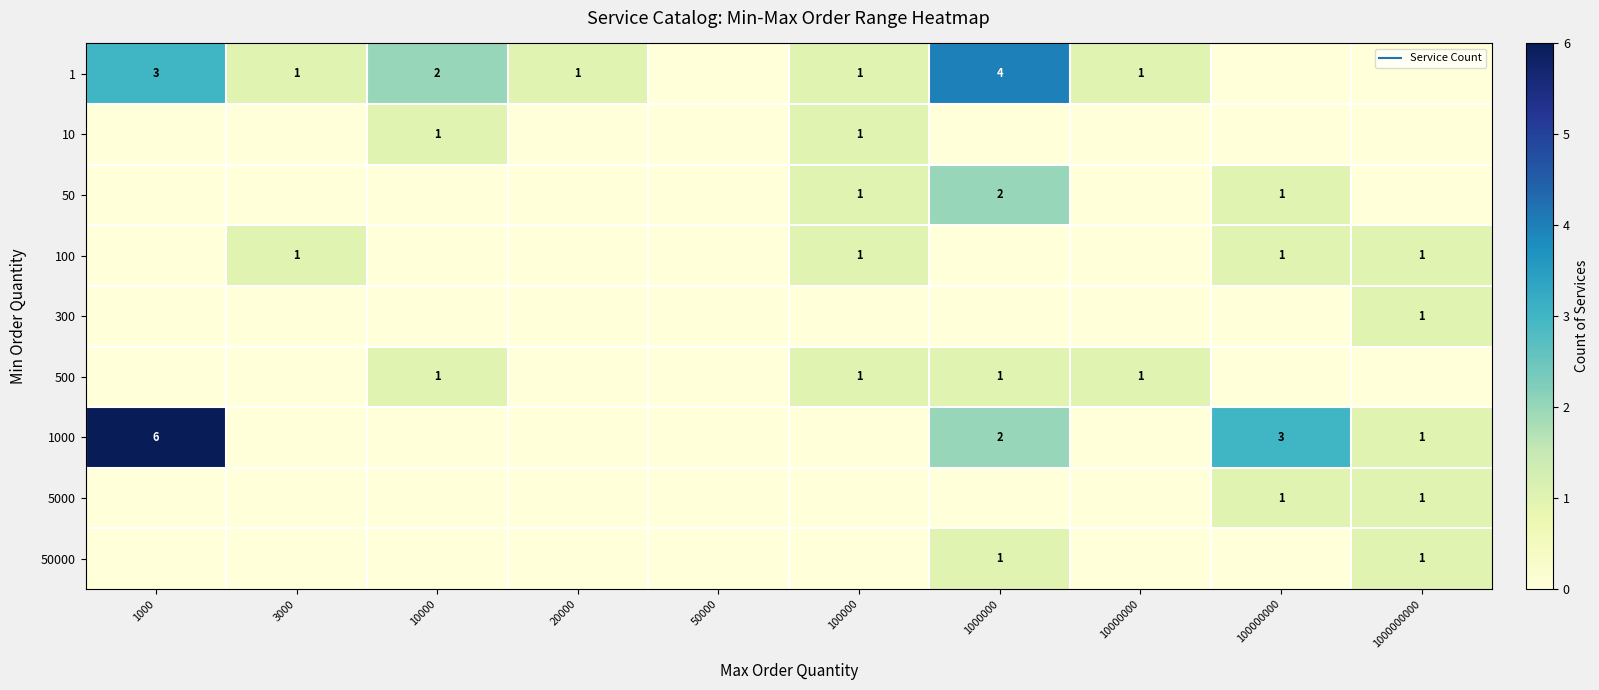

At which category is the sum across all series the highest?

1000000